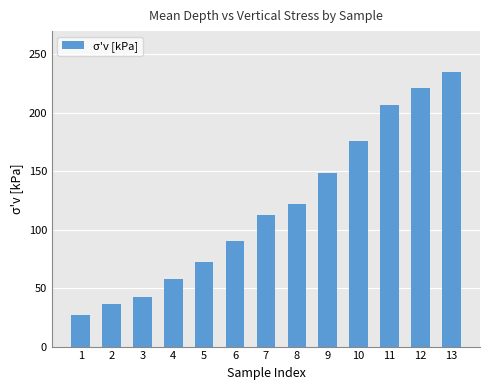

What is the difference between the values at 9 and 5?

76.5